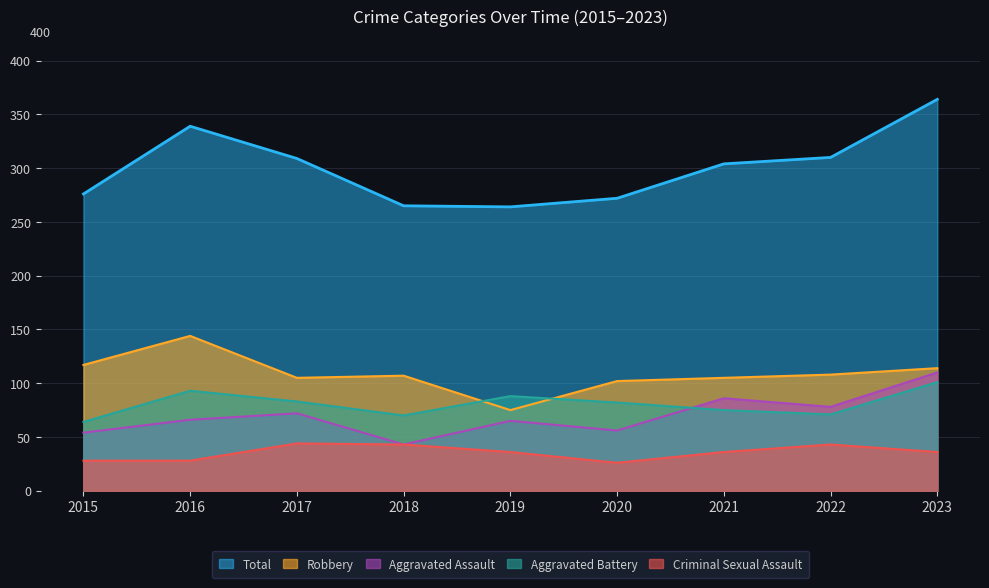

What is the value of the Aggravated Assault point at the 5th from the left?

65